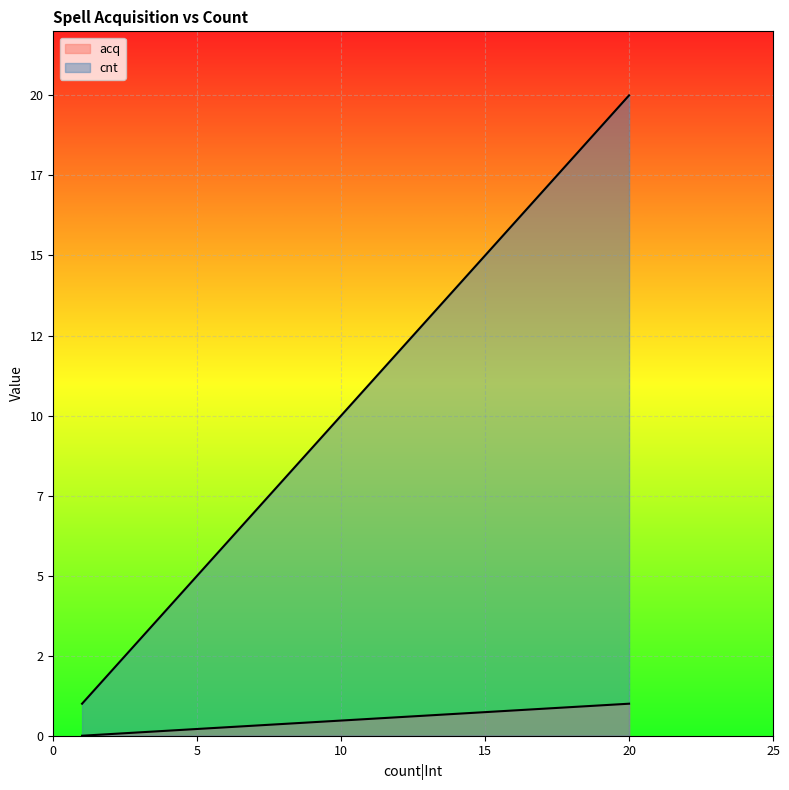

Which series has the widest spread of values?

cnt